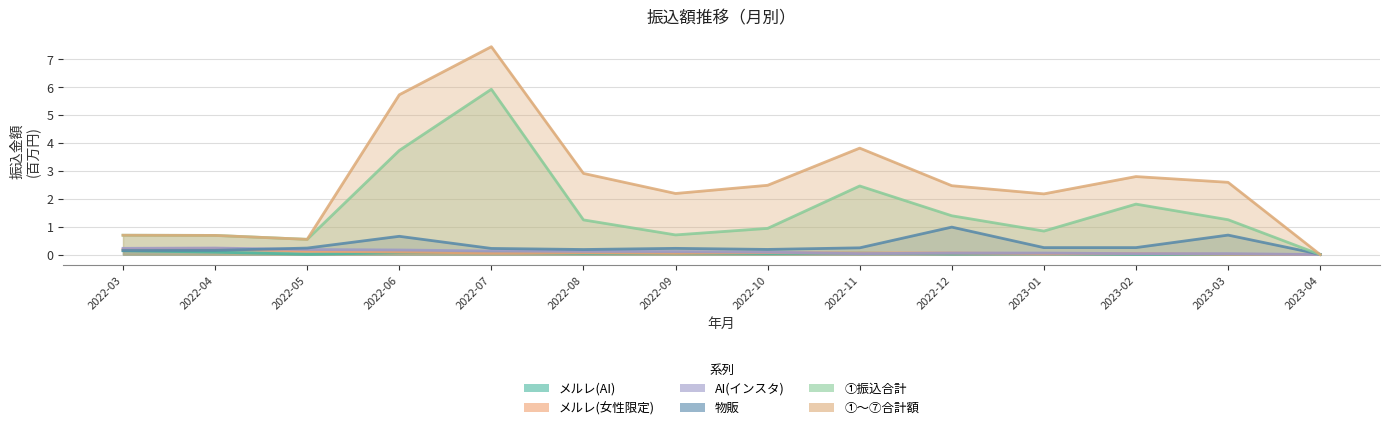

True or false: メルレ(AI) and 物販 intersect in this chart.

False